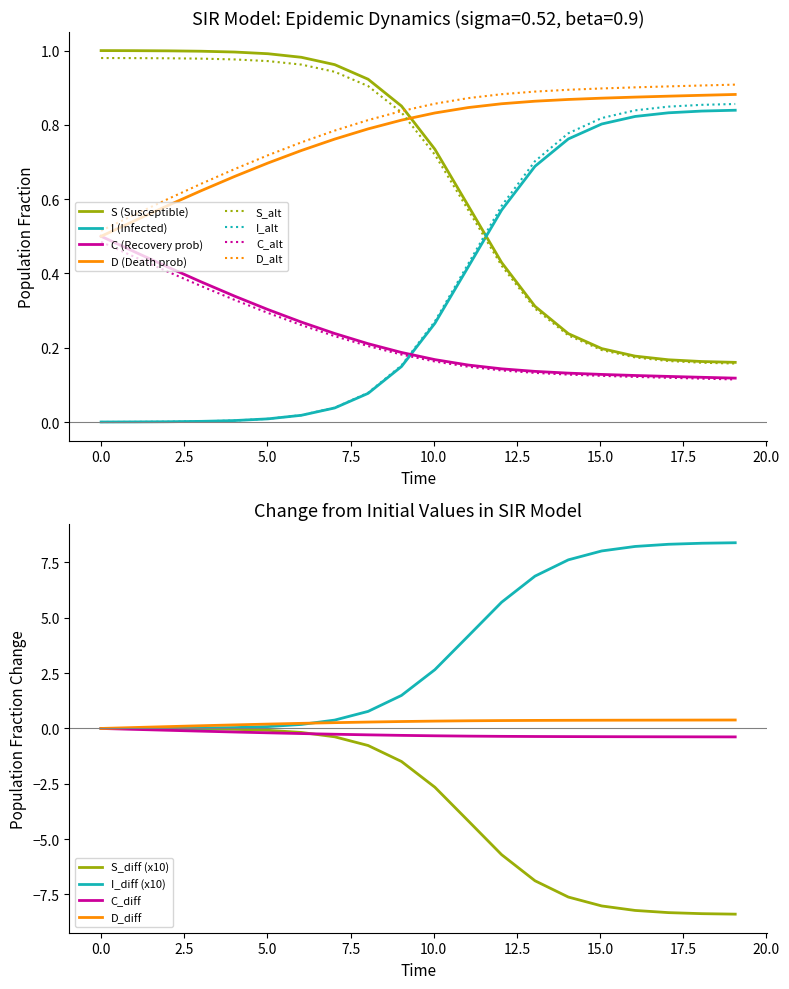

True or false: C_alt and S (Susceptible) cross at least once.

False